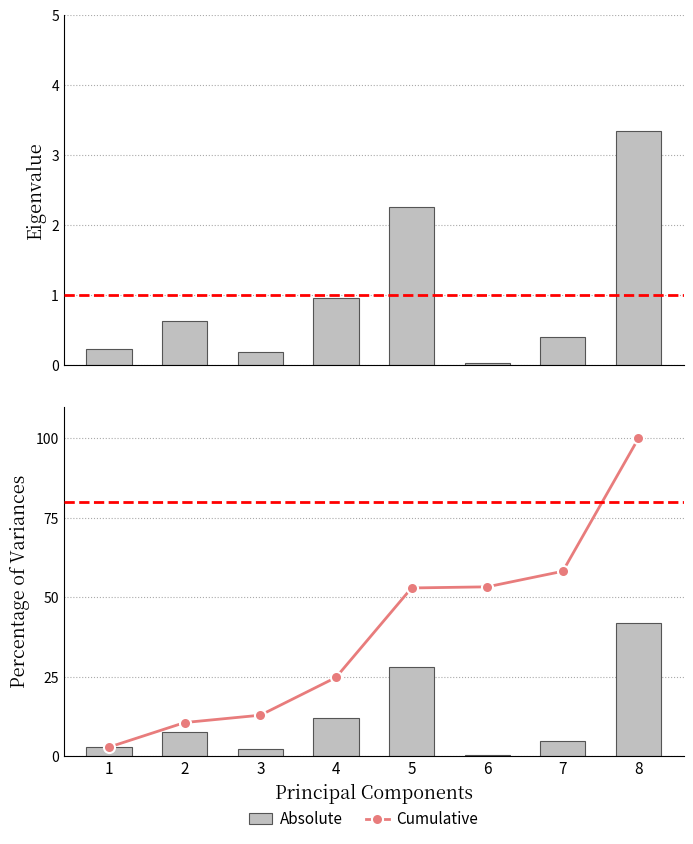

Rank the categories by Absolute value from lowest to highest.

6, 3, 1, 7, 2, 4, 5, 8